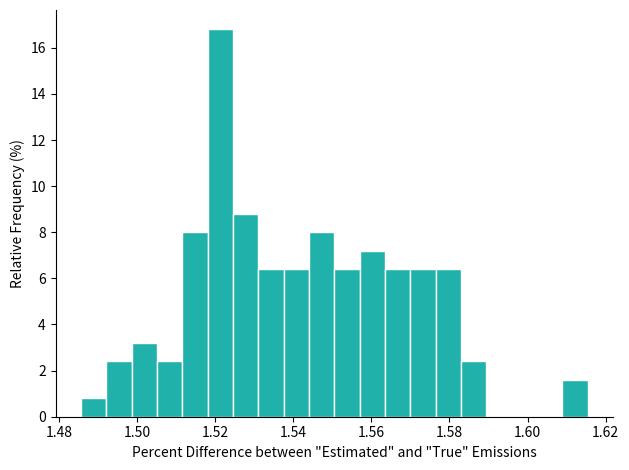

Around what value on the x-axis is the tallest bar? Give the approximate position of its centre, as read against the axis.

1.522